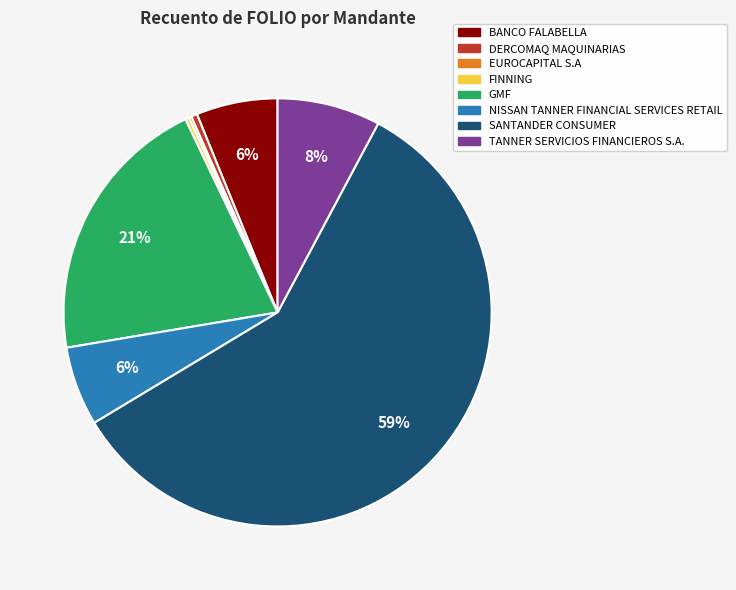

To the nearest percent, what is the average slice percentage?

12%